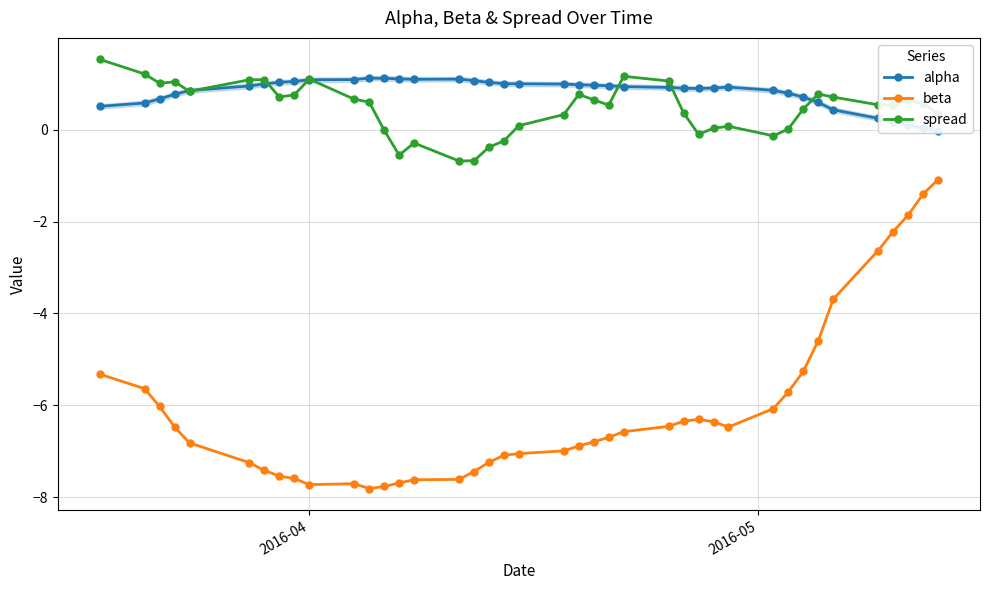

True or false: spread and beta intersect in this chart.

False